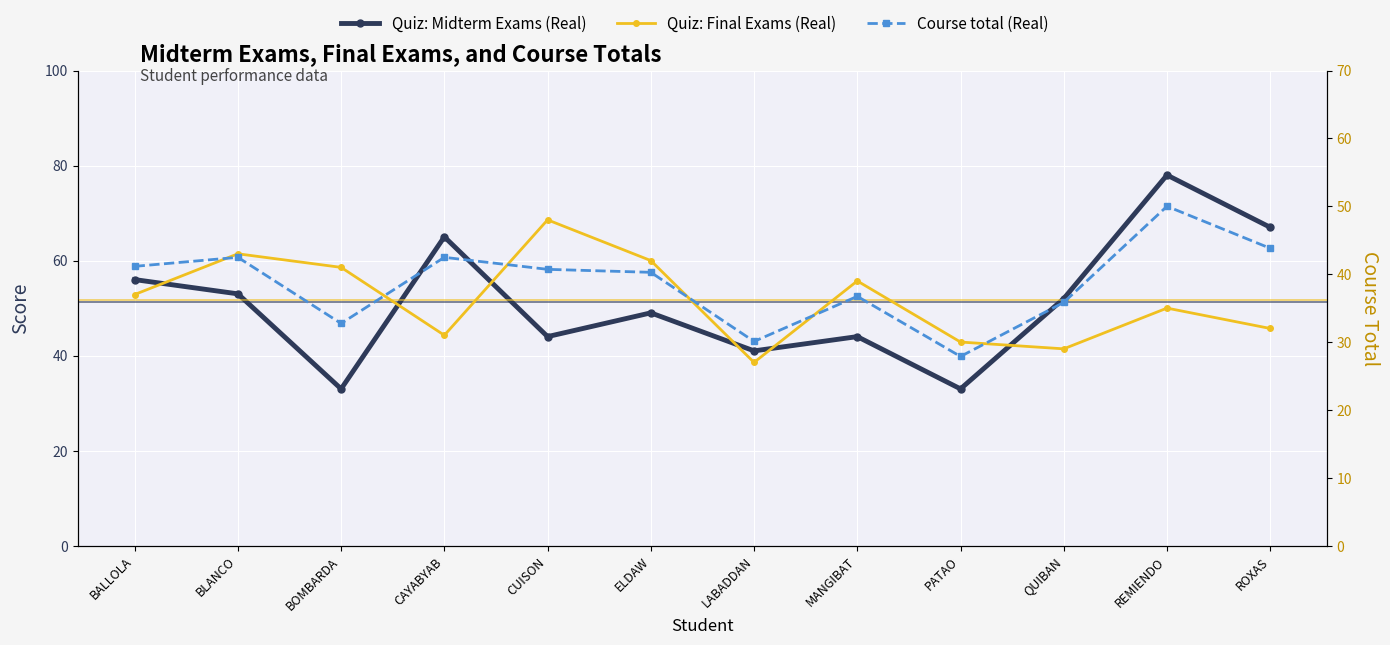

Is the value of Quiz: Midterm Exams (Real) at BOMBARDA greater than the value of Quiz: Final Exams (Real) at CUISON?

No